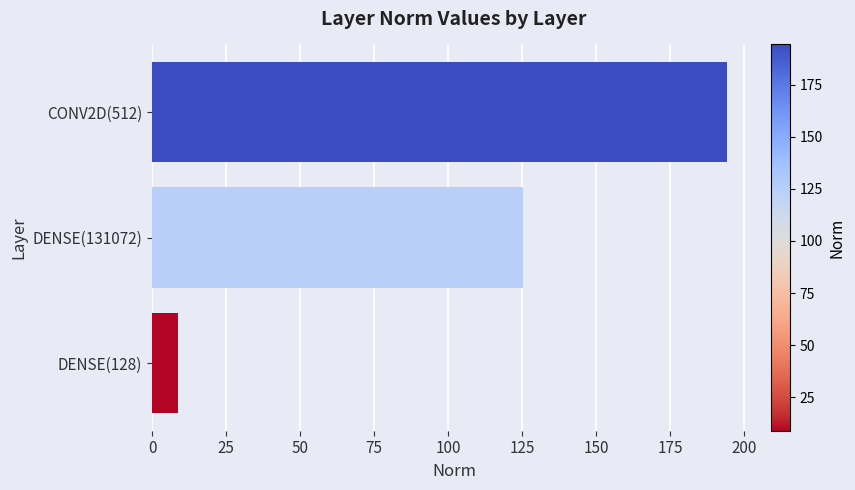

What is the label of the 1st bar from the bottom?

DENSE(128)